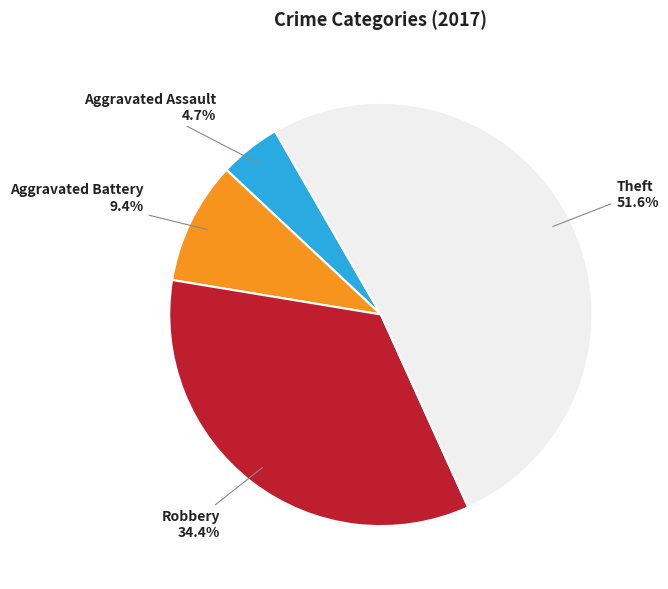

Is there a majority slice in this chart?

Yes